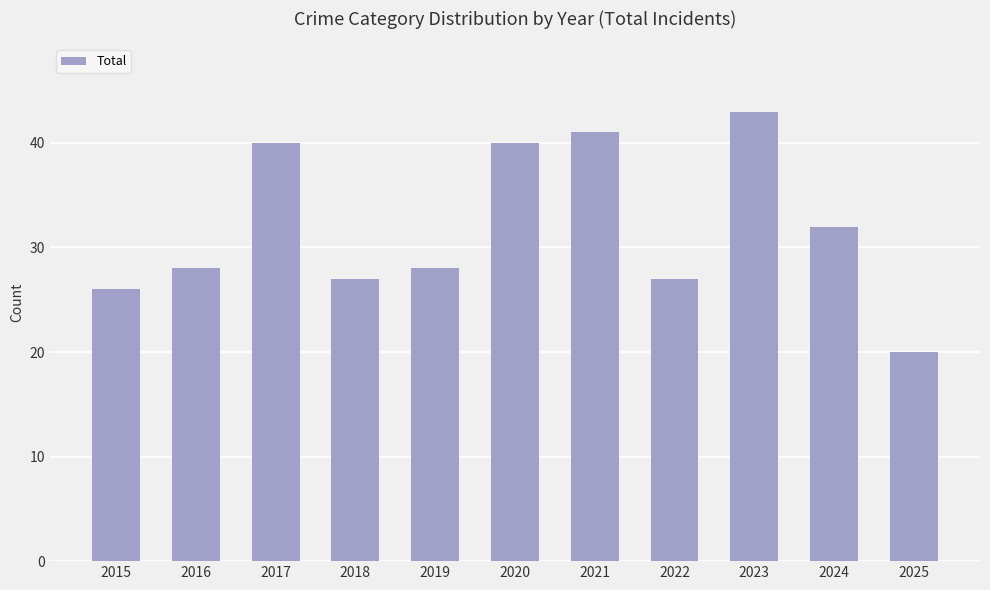

True or false: the data shows 16 at 2023.

False